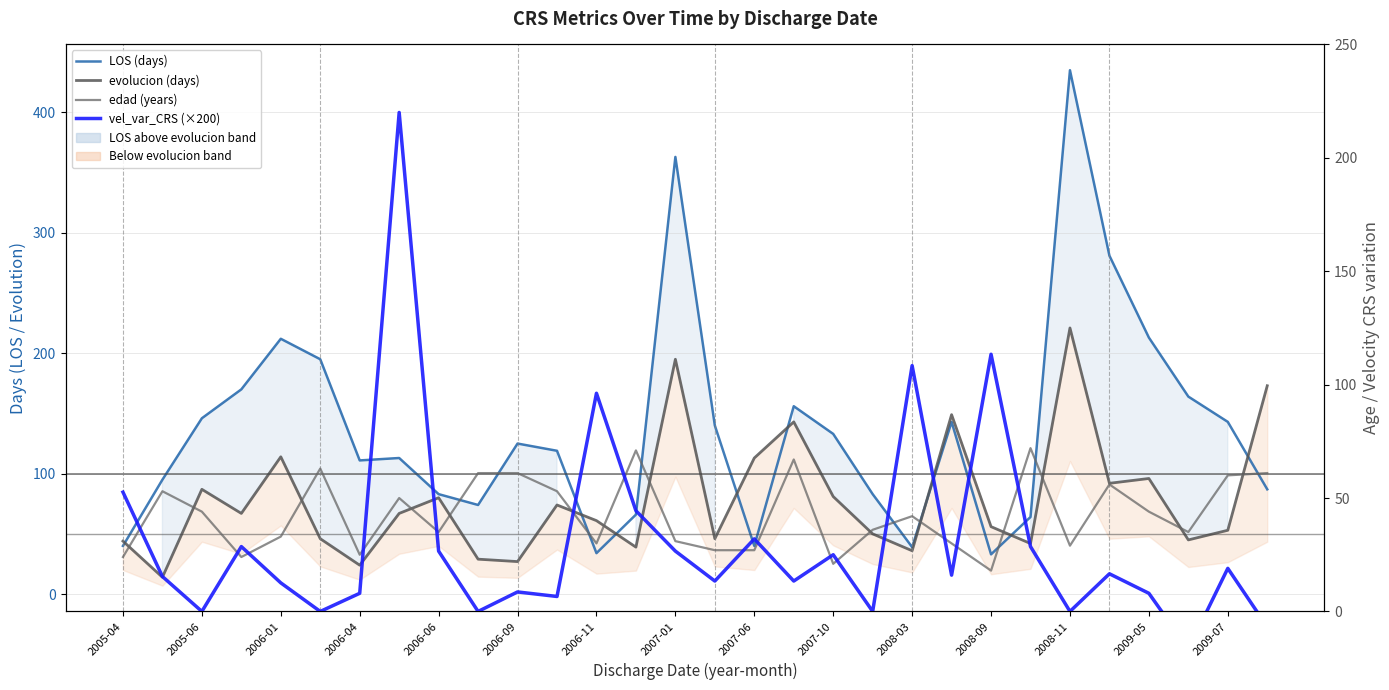

What is the total value across all series at 2008-09?

252.6